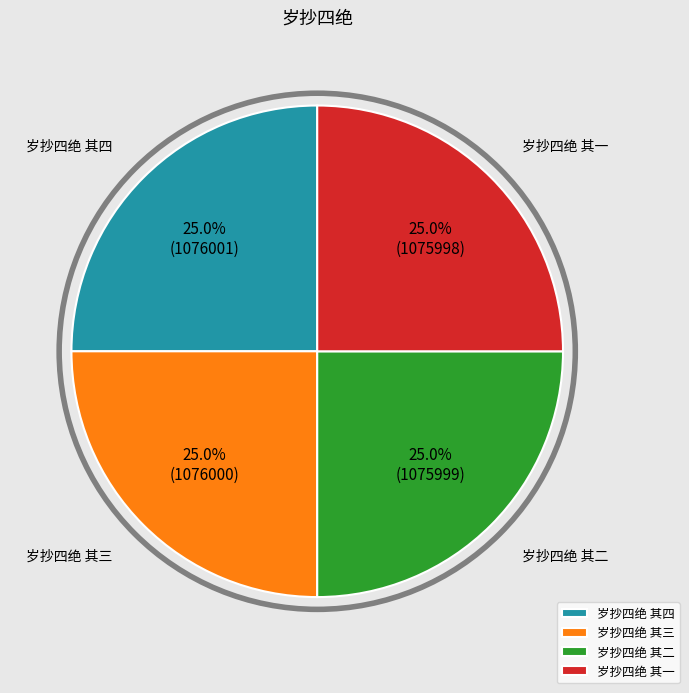

How many segments does this pie chart have?

4